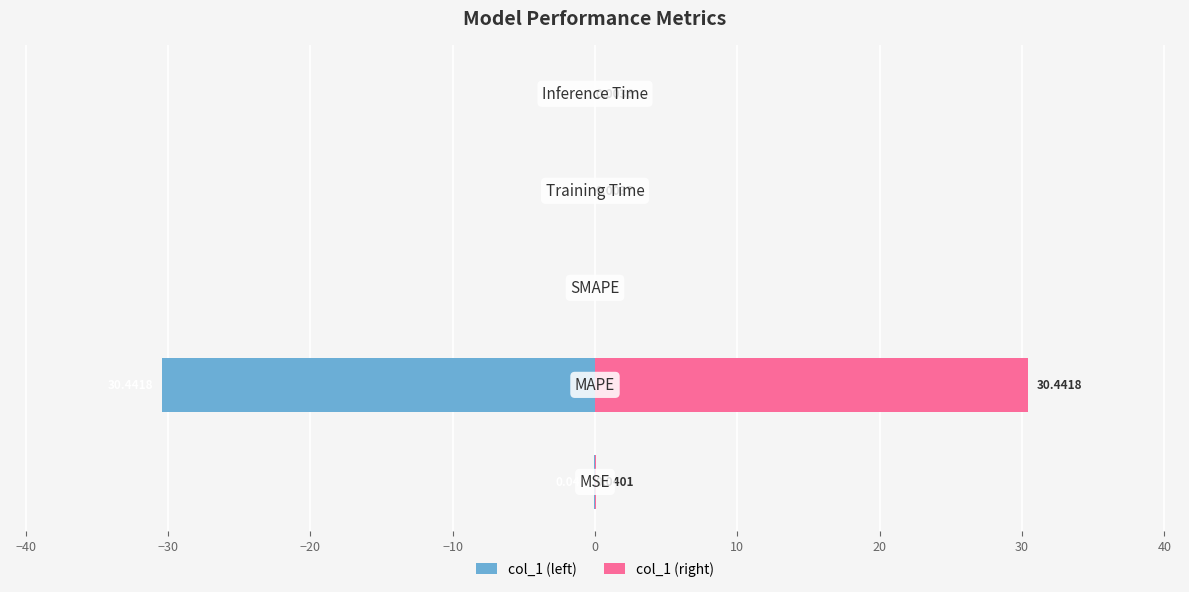

At −30, list the series in order from smallest to largest.

col_1 (left), col_1 (right)